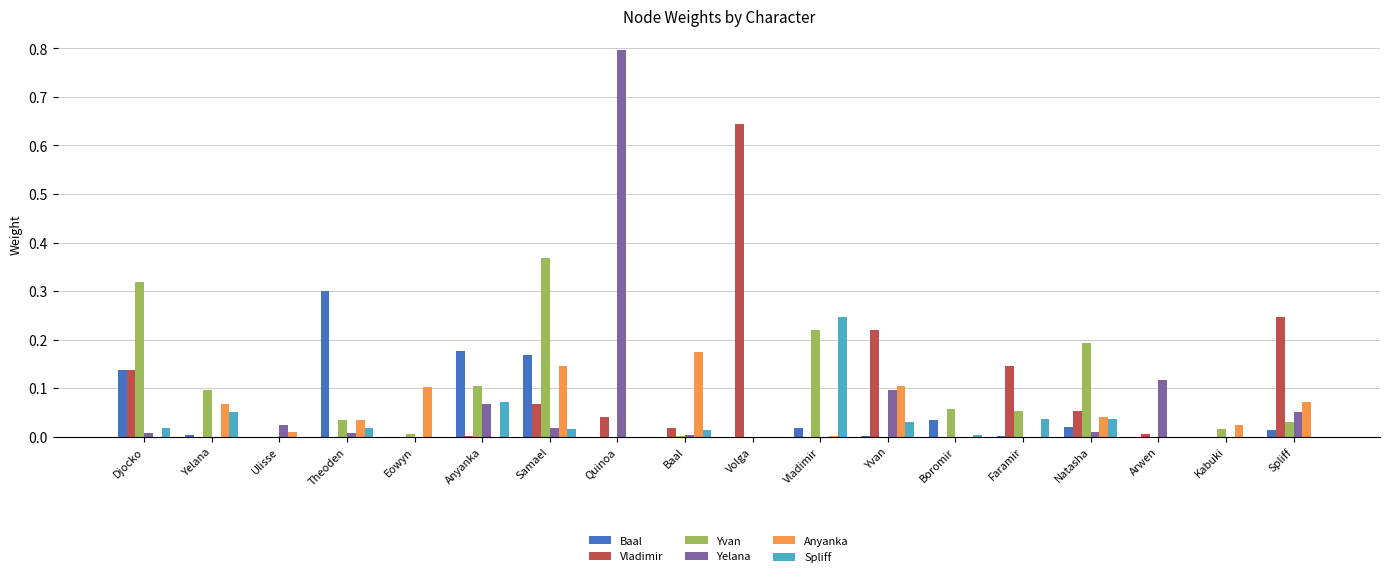

At which label does Vladimir reach its peak?

Volga